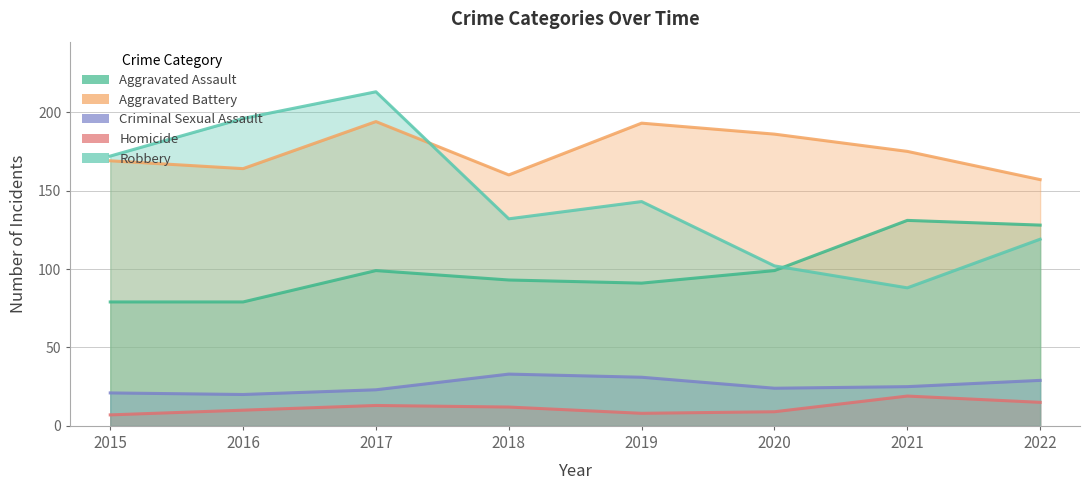

In Aggravated Assault, how many points are lower than both neighbors (excluding endpoints)?

1